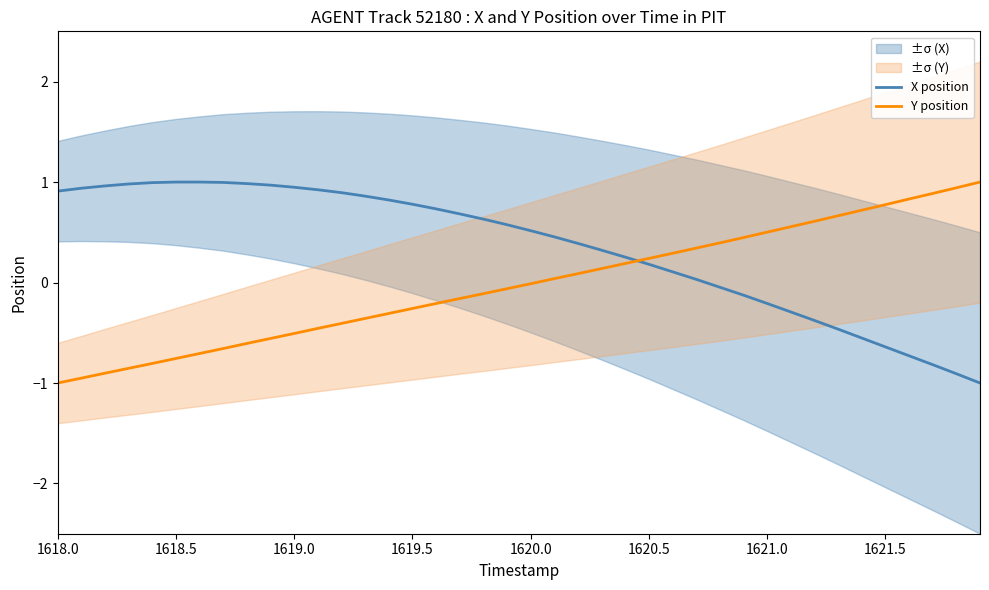

True or false: Y position and X position cross at least once.

True